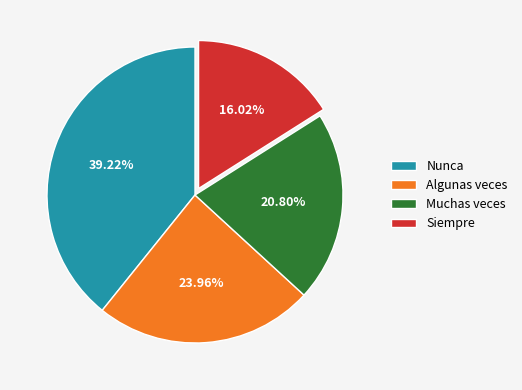

What percentage is the Muchas veces slice, to the nearest percent?

21%